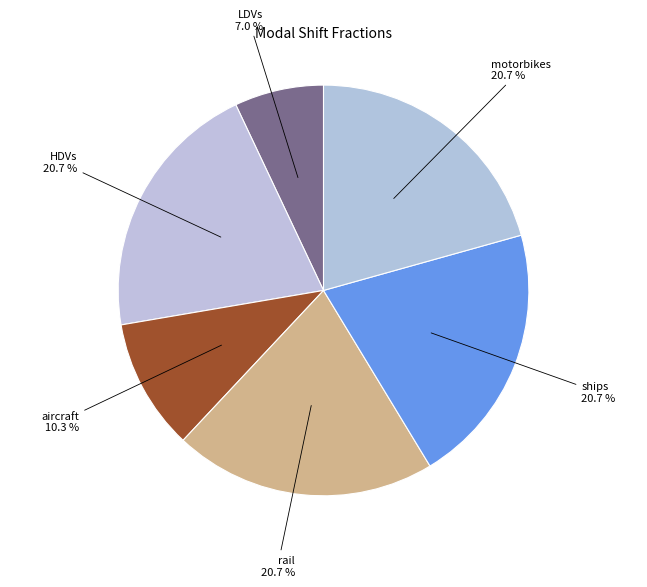

Is rail the majority of the pie?

No